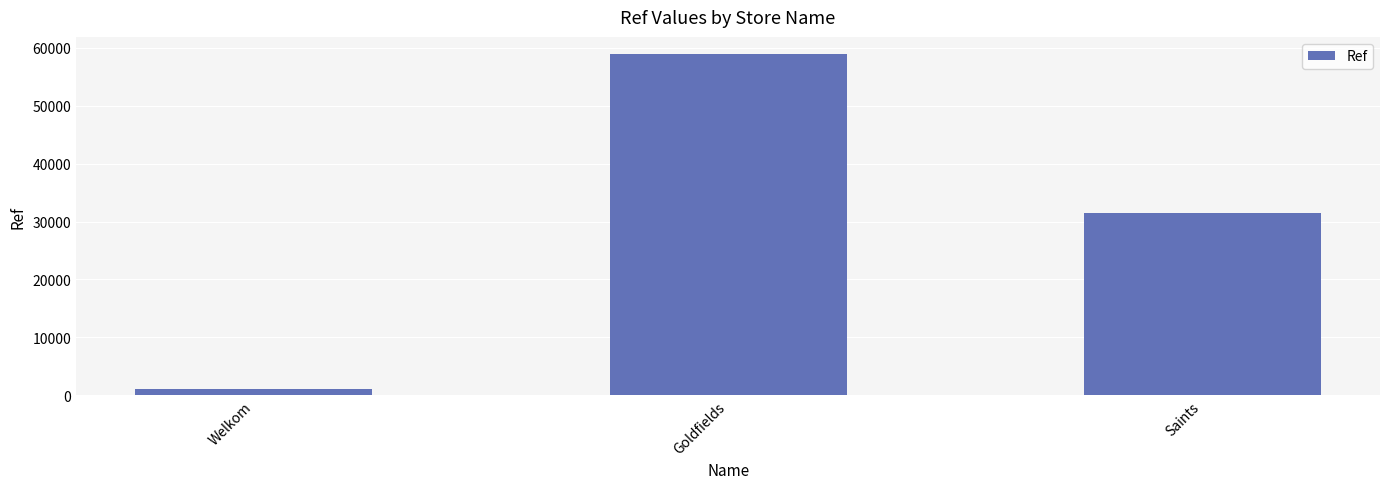

Are the bars grouped side by side (vs. stacked)?

No